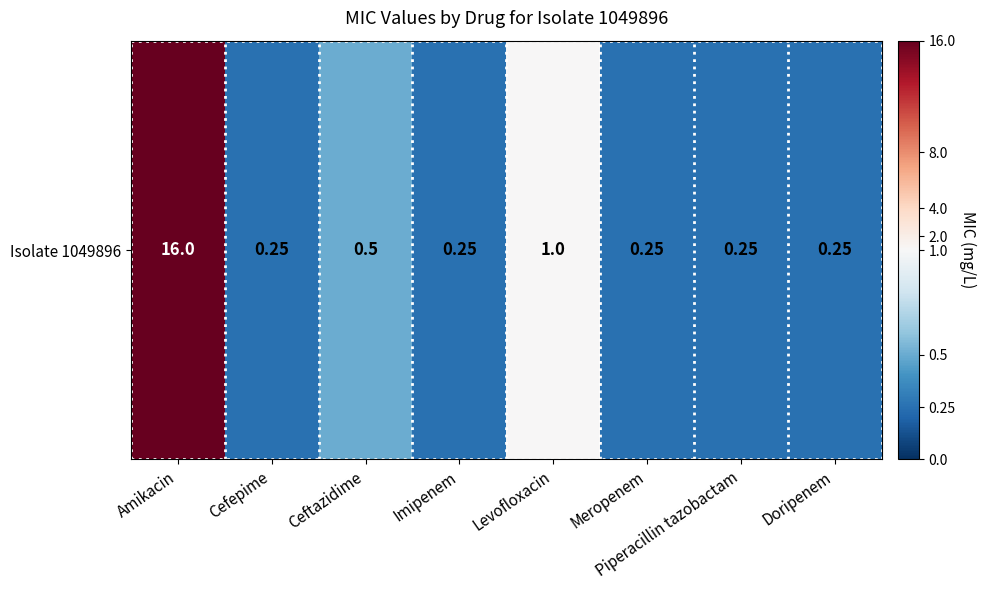

What is the average value?

2.3